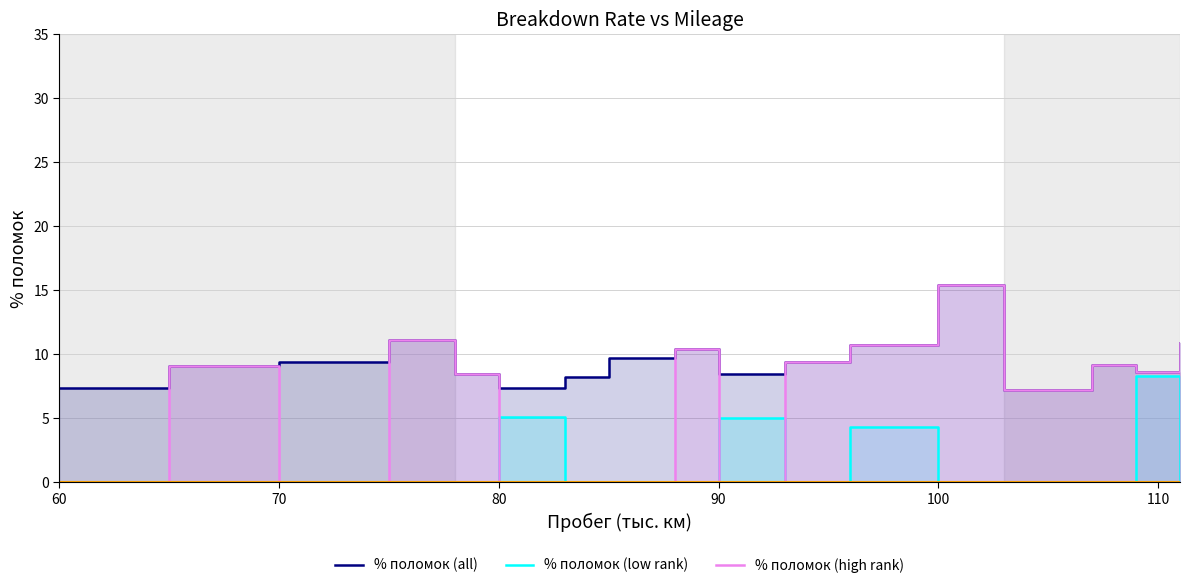

True or false: % поломок (all) has a value of 5.1 at 60.

False